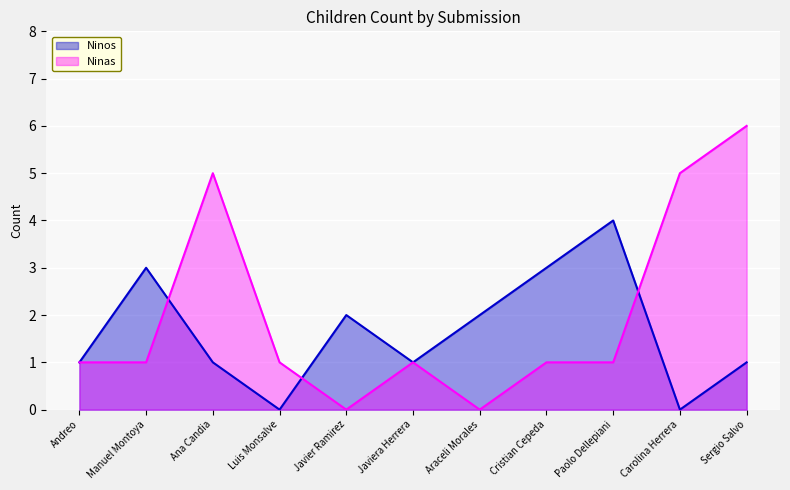

In Ninas, how many points are higher than both neighbors (excluding endpoints)?

2